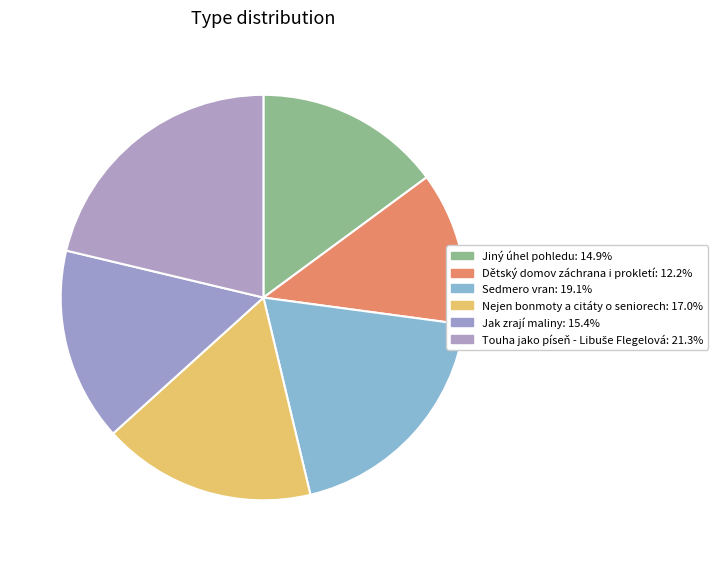

What is the change in value from Dětský domov záchrana i prokletí to Touha jako píseň - Libuše Flegelová?

+68